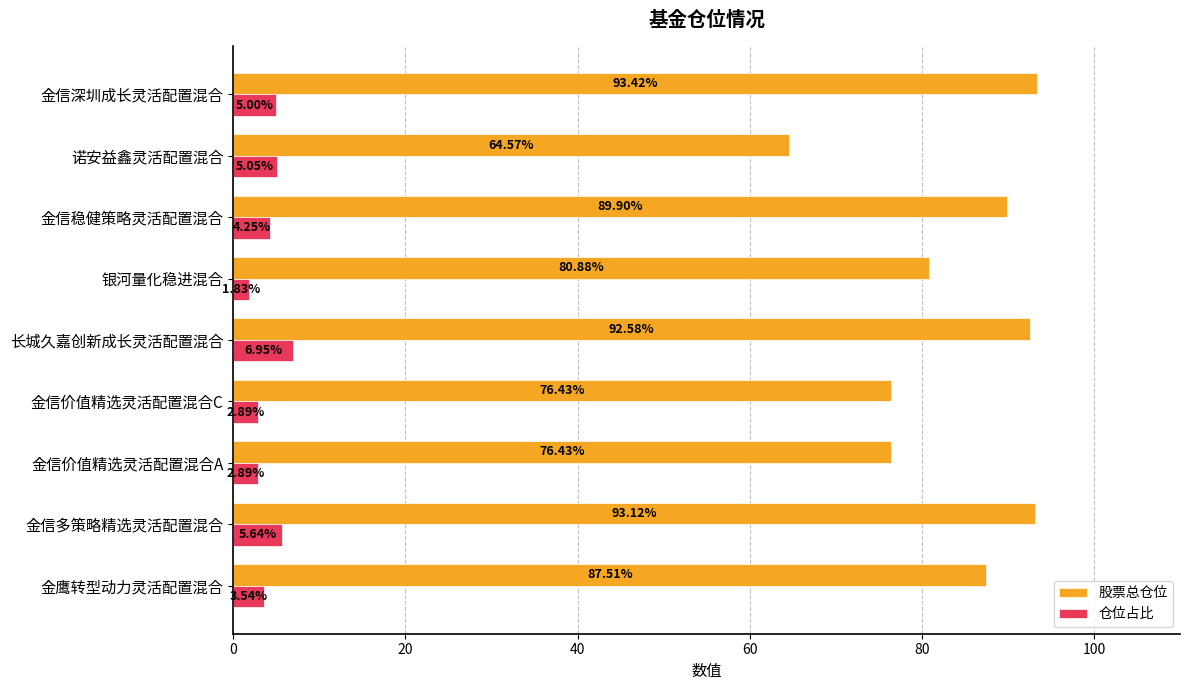

Which category has the highest value in the 股票总仓位 series?

金信深圳成长灵活配置混合